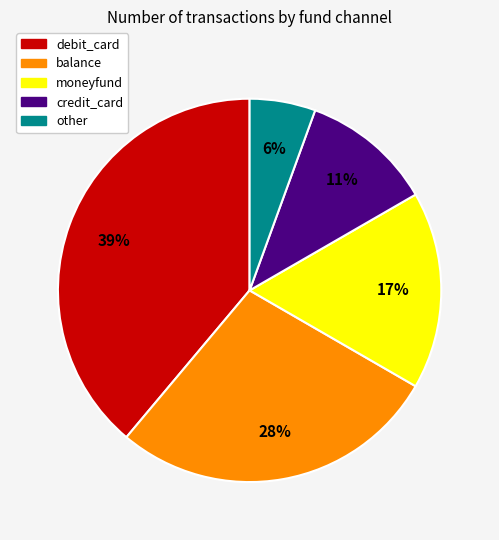

To the nearest percent, what is the difference between the other and moneyfund slice percentages?

11%